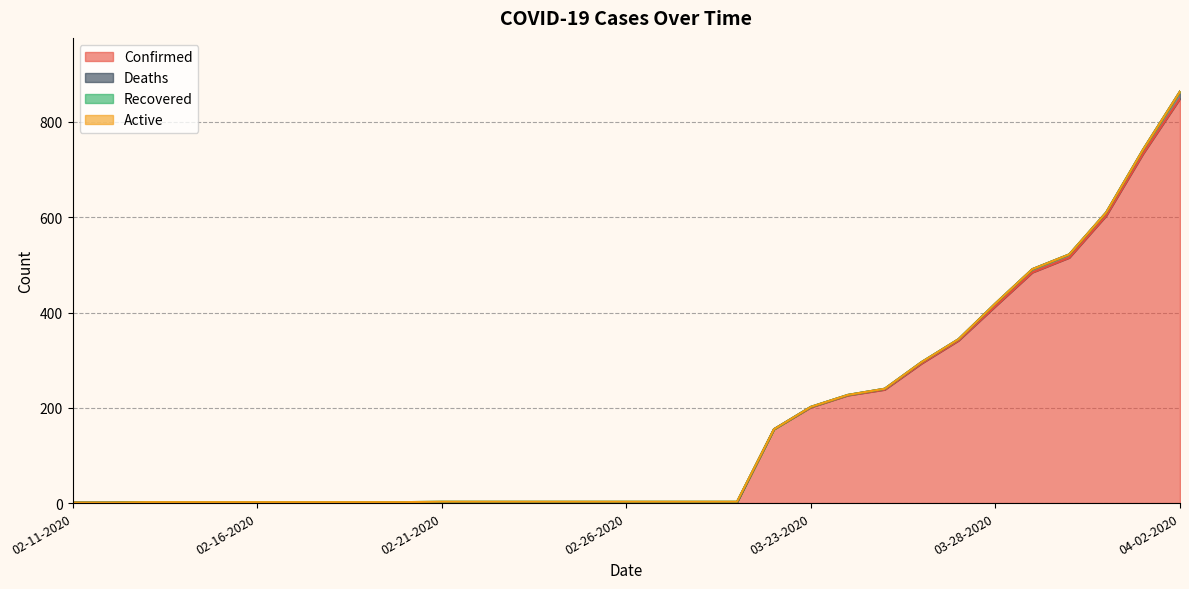

Does the chart display data point markers on the line(s)?

No